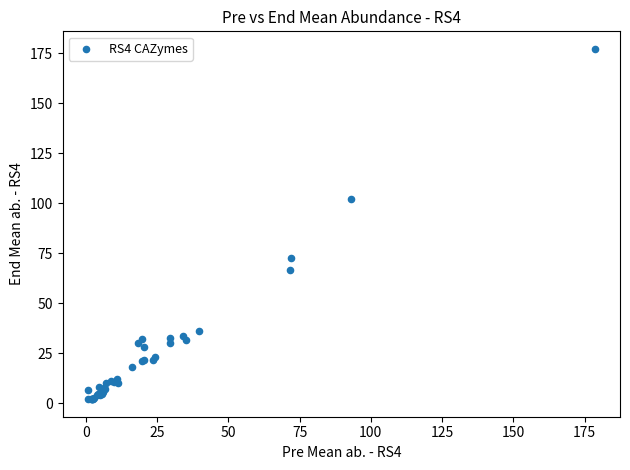

What Y value in the scatter plot is closest to 89?

102.4